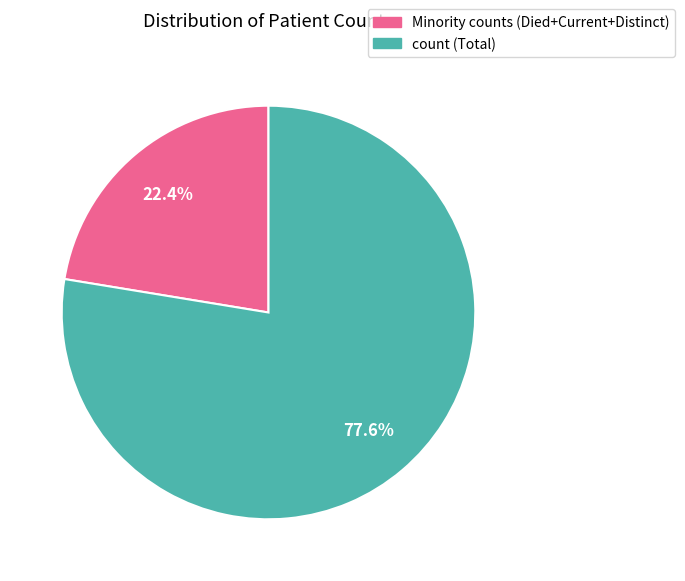

To the nearest percent, what is the difference between the largest and smallest slice percentages?

55%